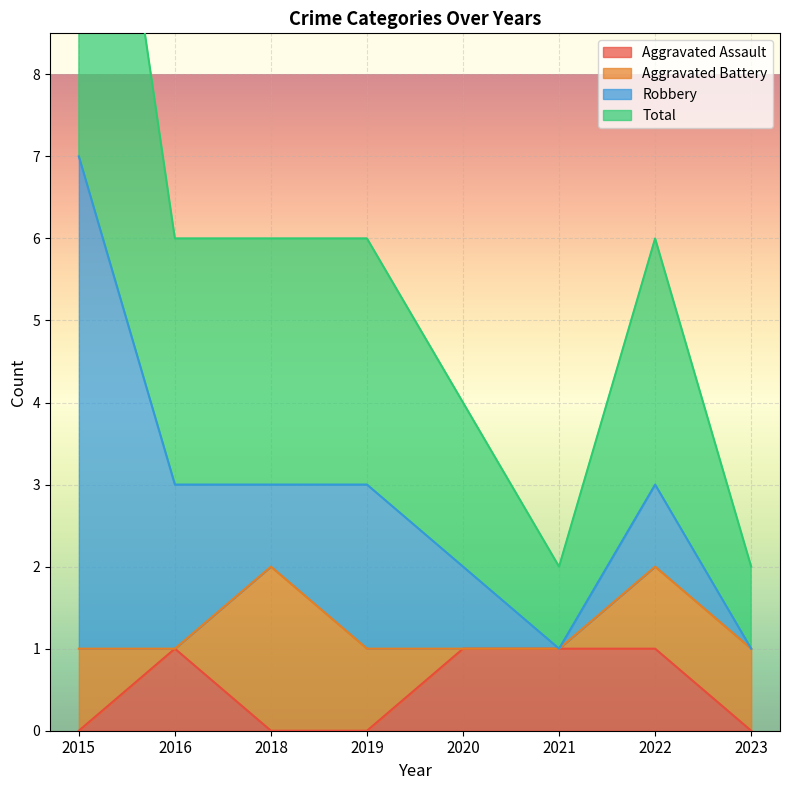

True or false: Aggravated Assault has a value of 1 at 2015.

False